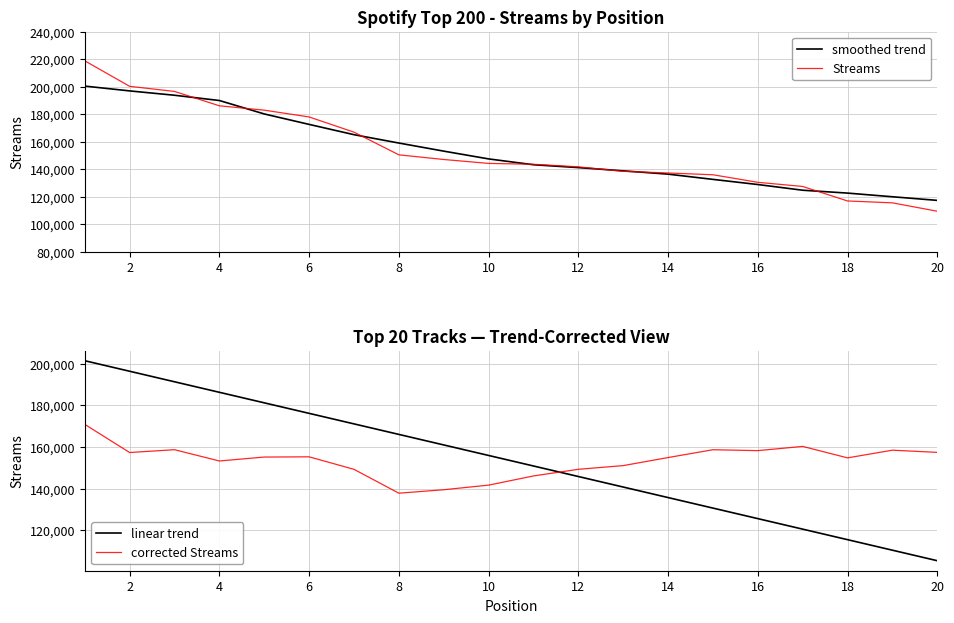

True or false: Streams has more than 2 points higher than both neighbors.

False